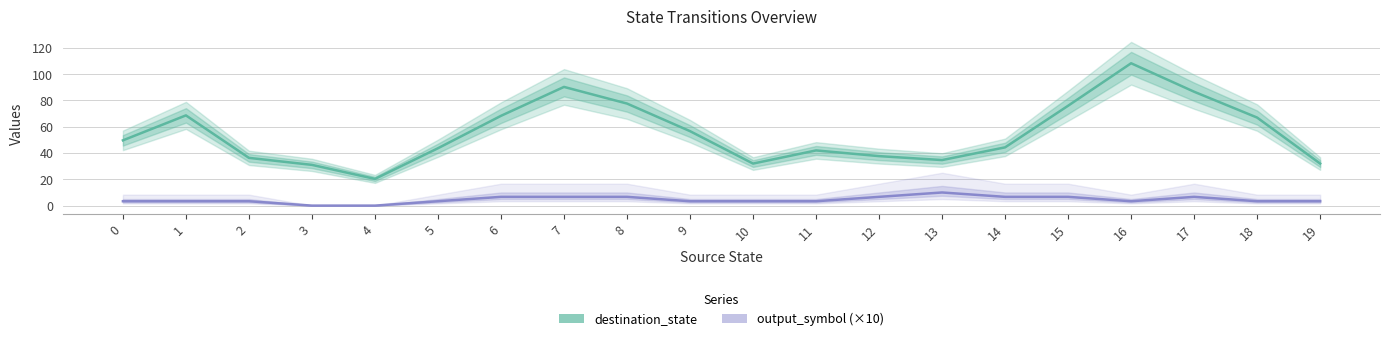

What is the spread (max minus min) of values at 7?

83.7